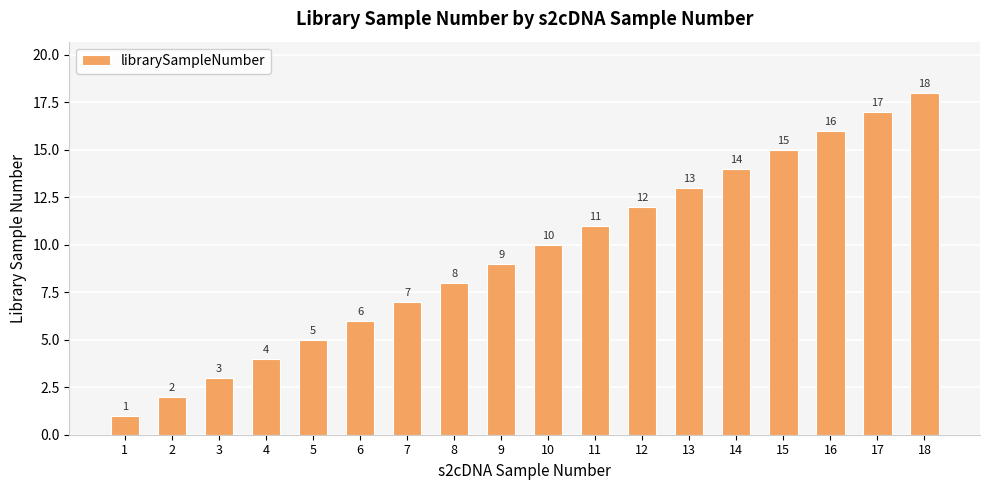

What is the minimum value shown in the chart?

1